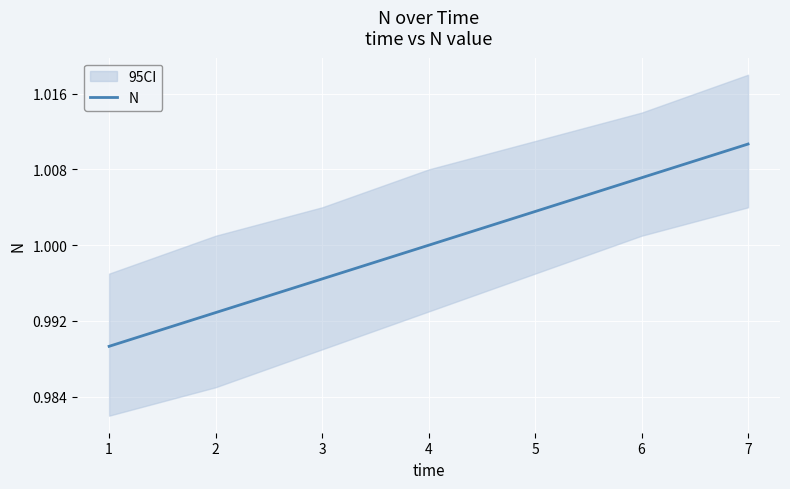

What is the value of the 7th point from the left?

1.0